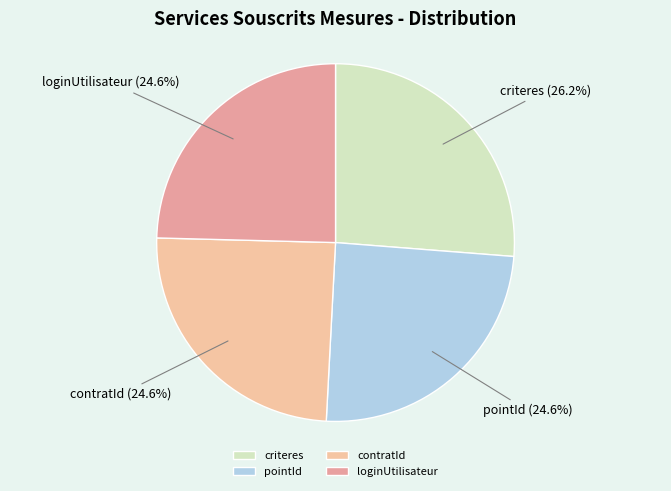

How many slices are in this pie chart?

4